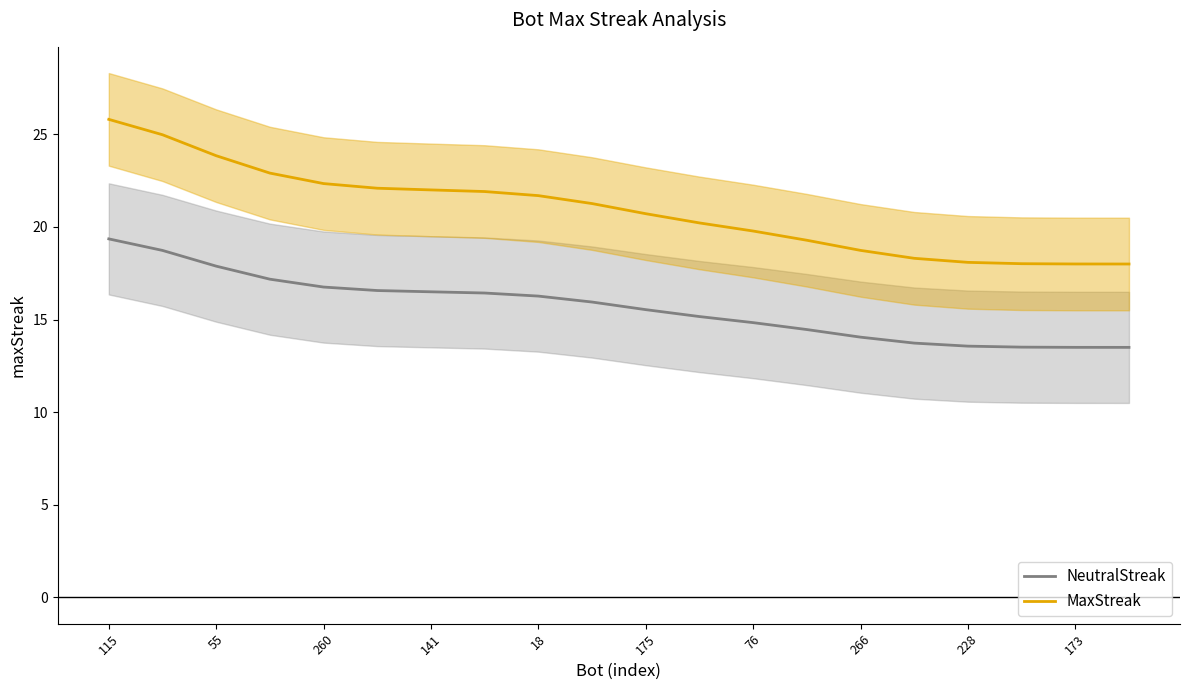

Which category has the highest value in the NeutralStreak series?

115